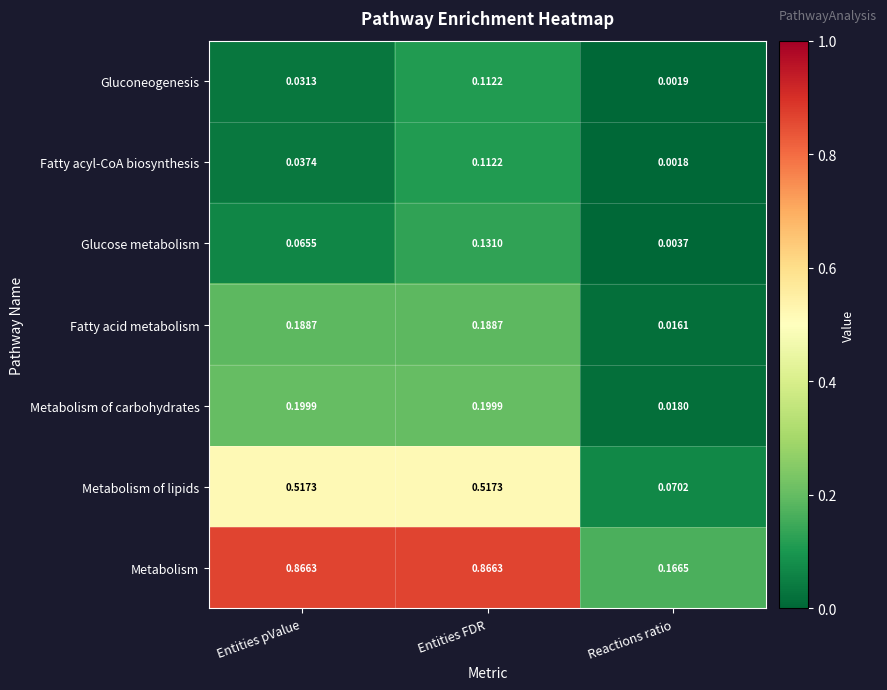

At Entities pValue, list the series in order from smallest to largest.

Gluconeogenesis, Fatty acyl-CoA biosynthesis, Glucose metabolism, Fatty acid metabolism, Metabolism of carbohydrates, Metabolism of lipids, Metabolism